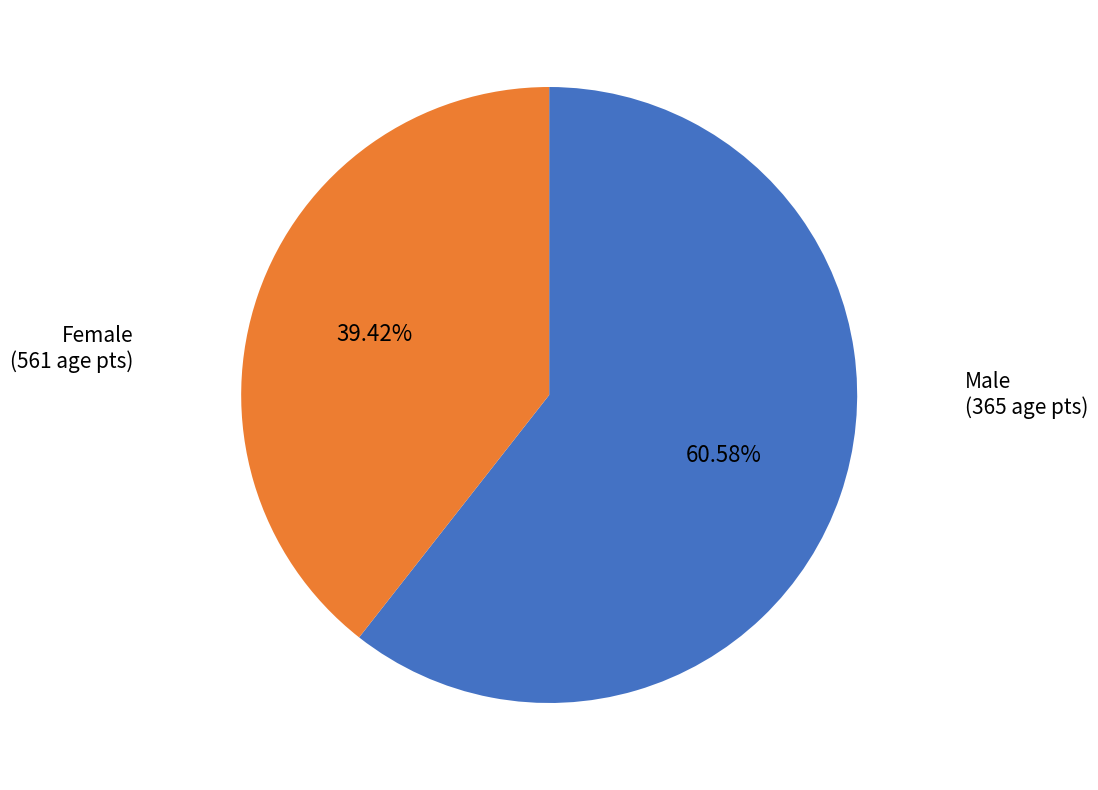

Is there any slice that represents more than half of the pie?

Yes